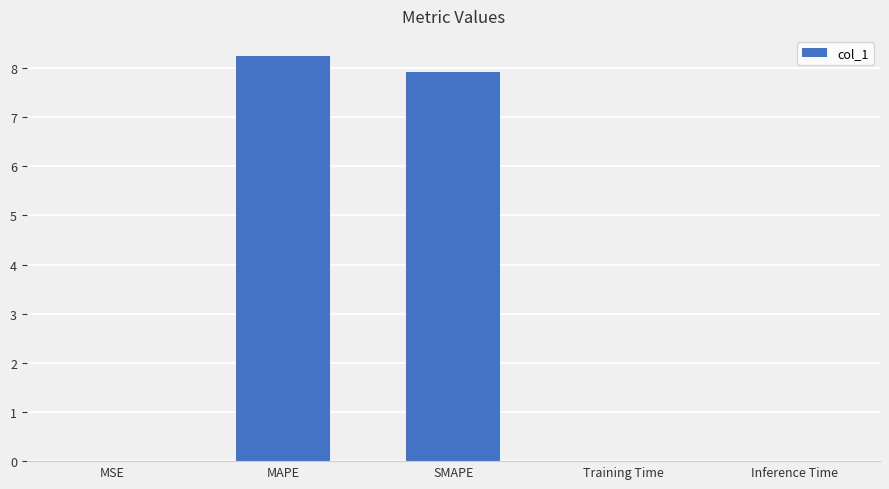

Which label corresponds to the largest value in the chart?

MAPE